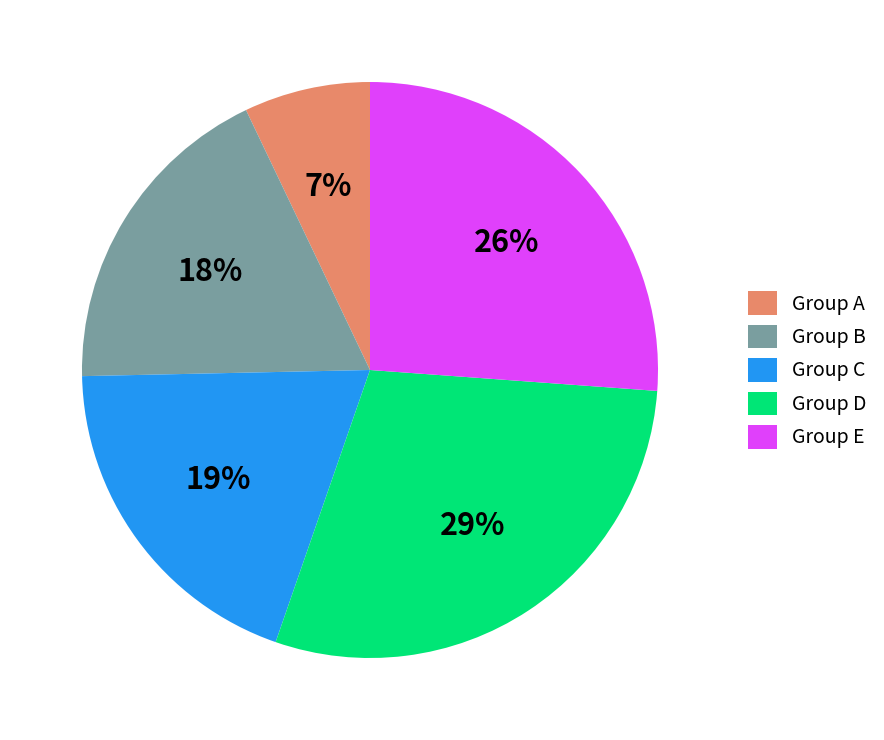

Count the number of slices in the pie.

5